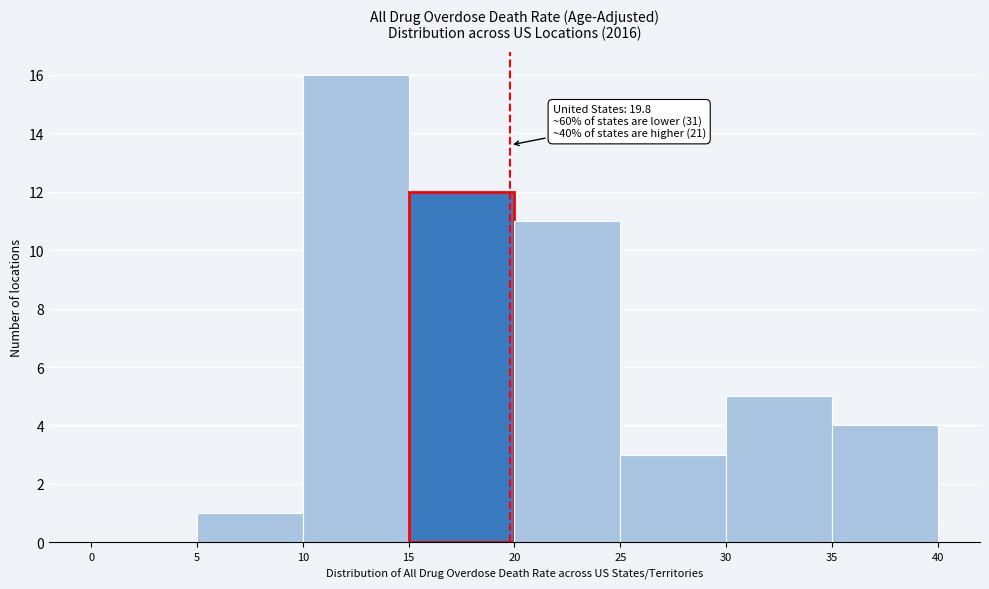

Over which range of the x-axis is the bar tallest?

10 to 15